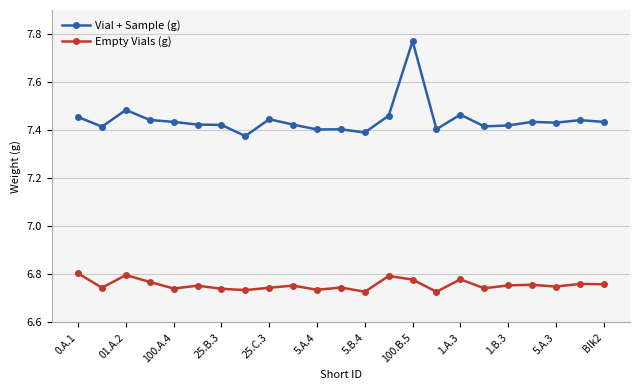

What is the difference between the maximum and second lowest values in the Vial + Sample (g) series?

0.4